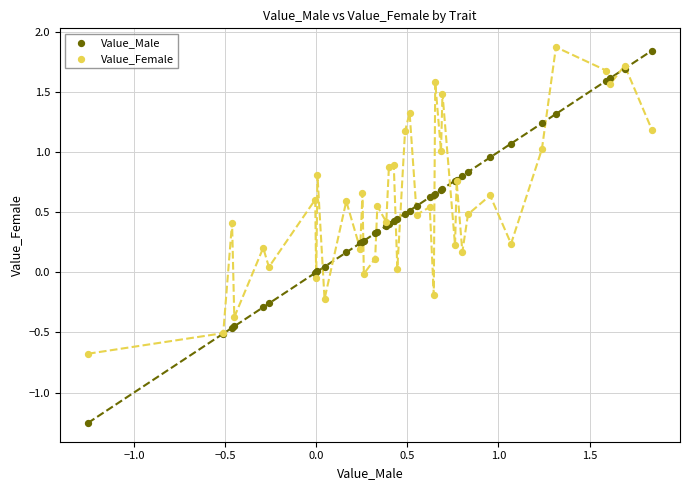

Which series has the largest Y range (max minus min)?

Value_Male